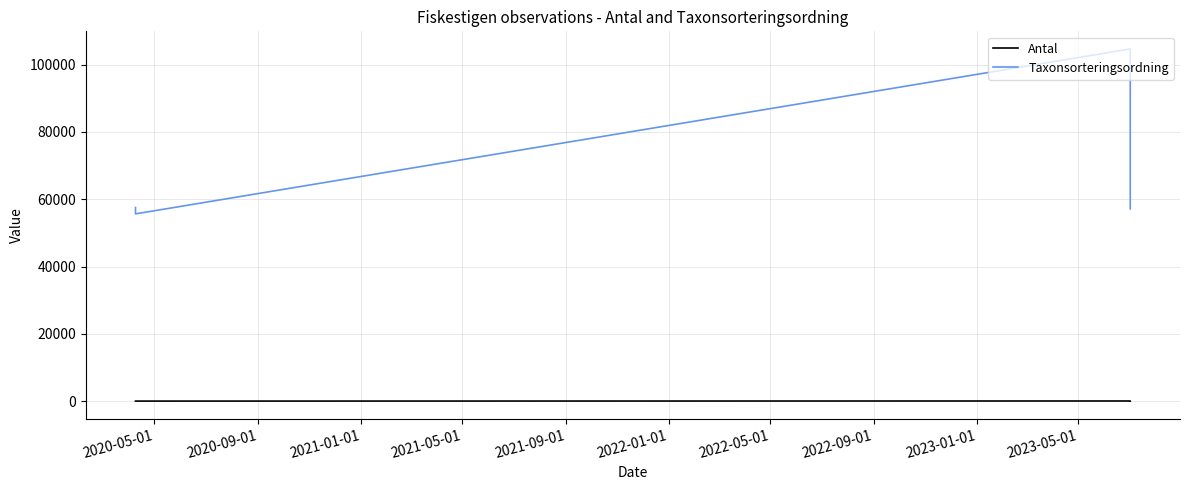

What is the difference between the highest and lowest values at 2020-05-01?

57548